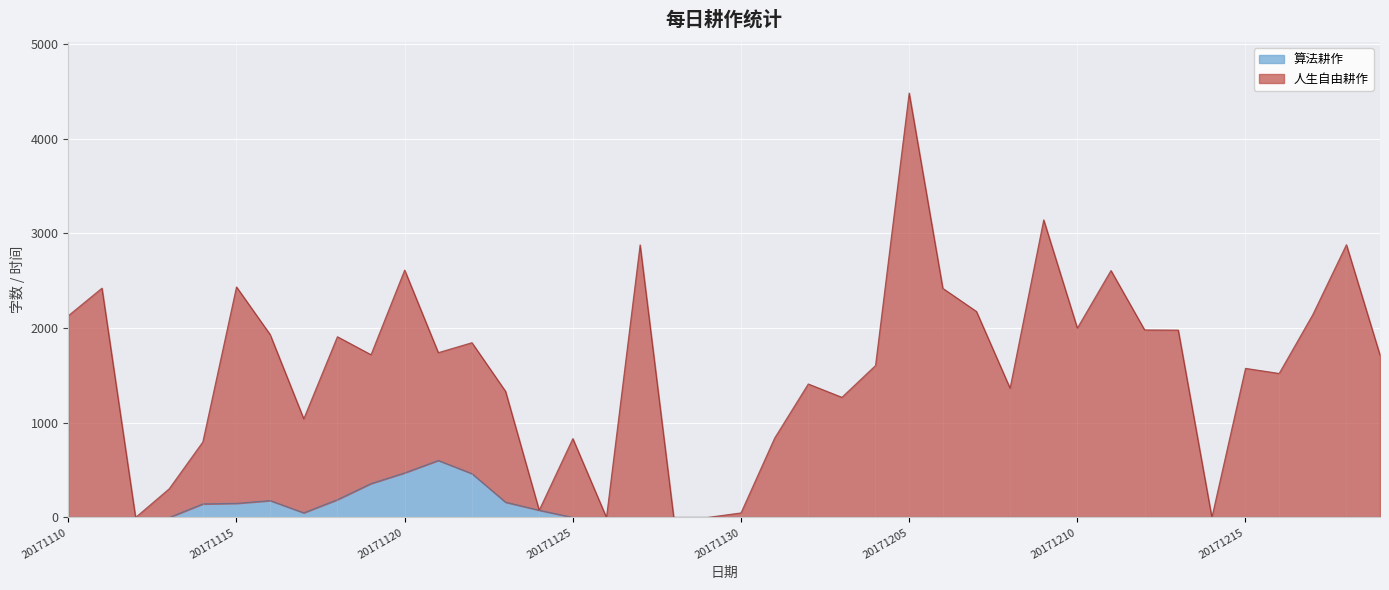

Is it true that 算法耕作 equals 224 at 20171121?

False